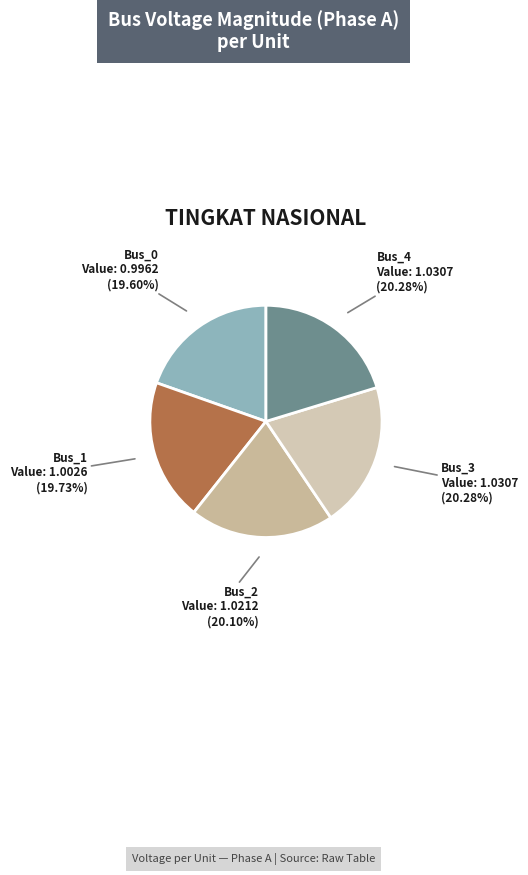

Which has a higher value, Bus_1 or Bus_3?

Bus_3